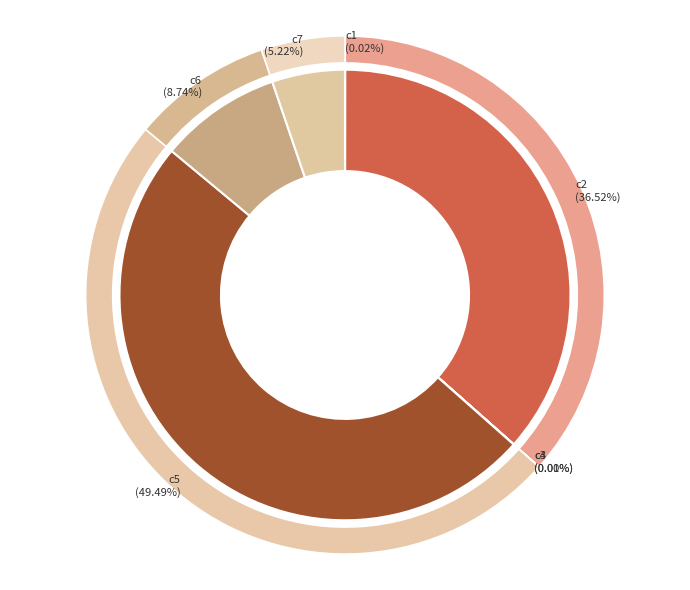

How many segments does this pie chart have?

7